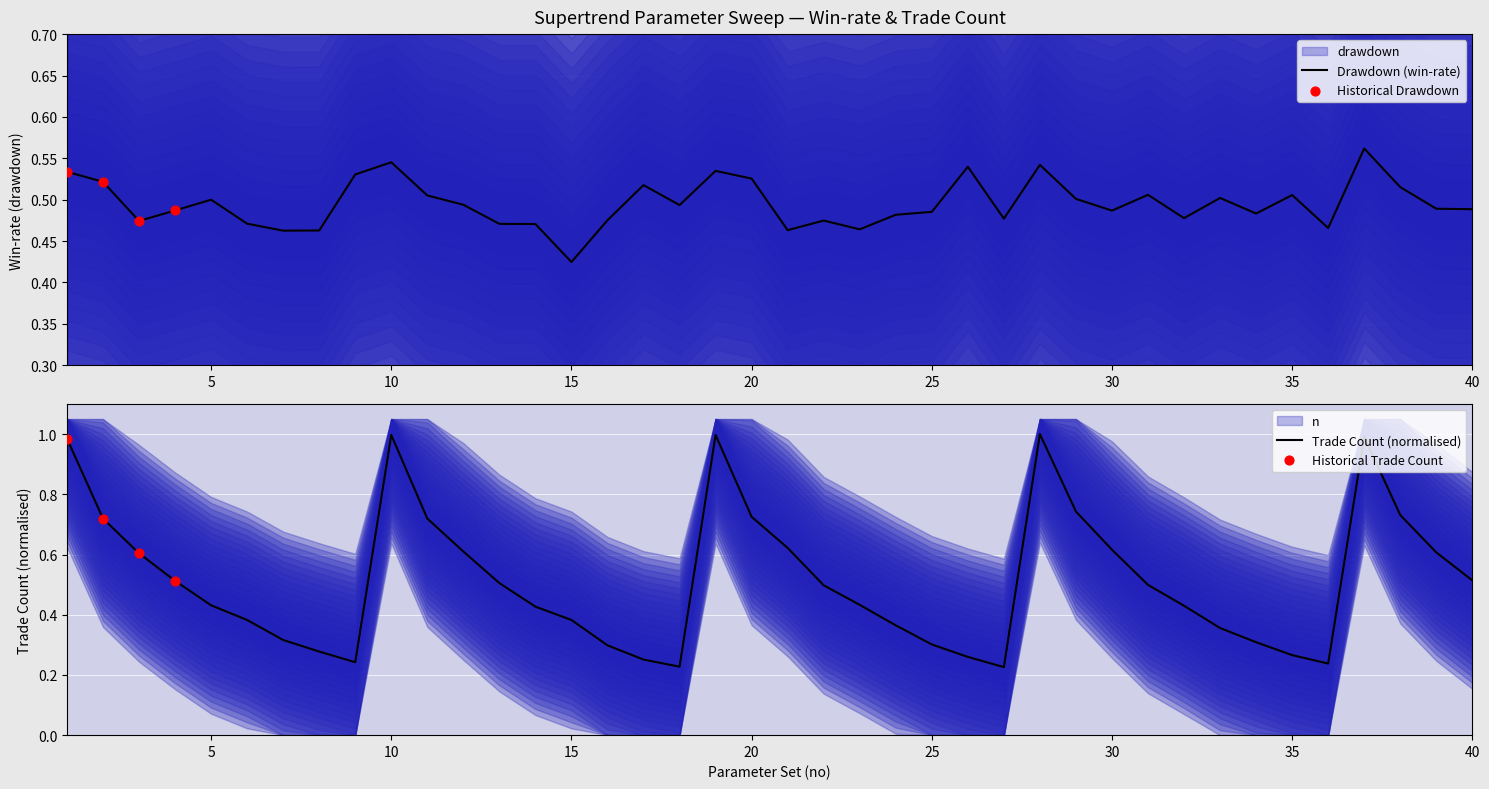

Which series has the largest total across all categories?

n